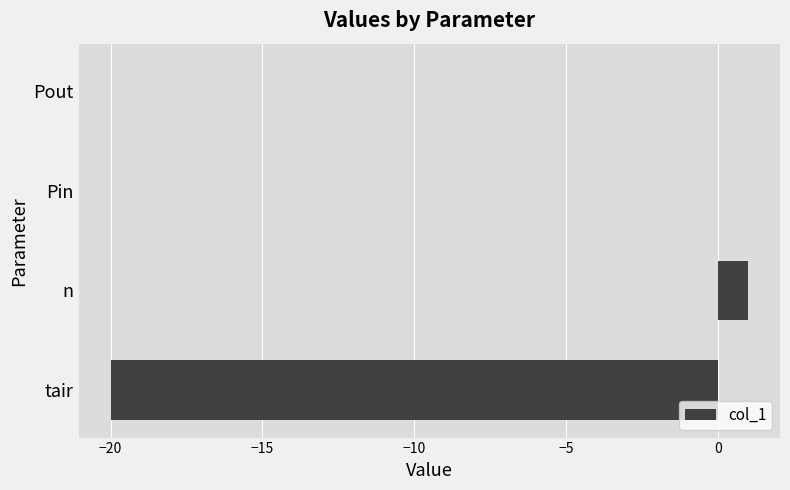

At which category does the chart reach its peak across all series?

n